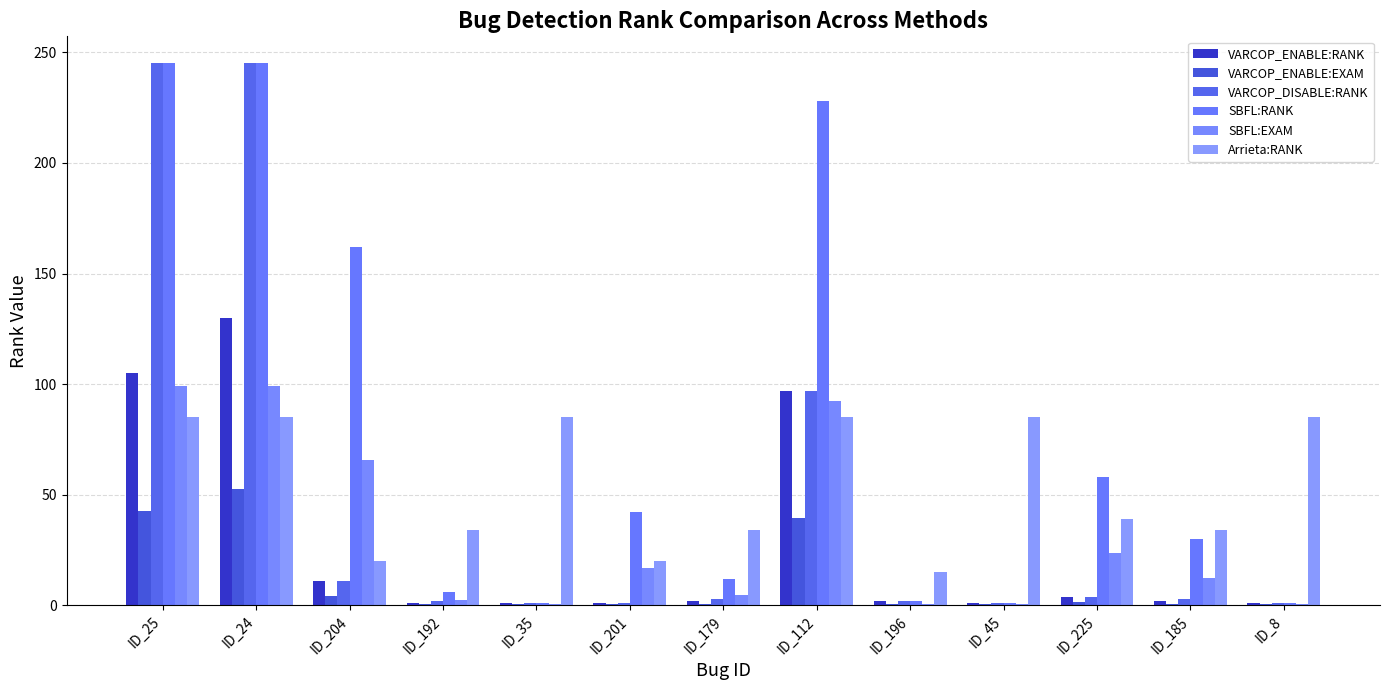

How many groups of bars are there?

13